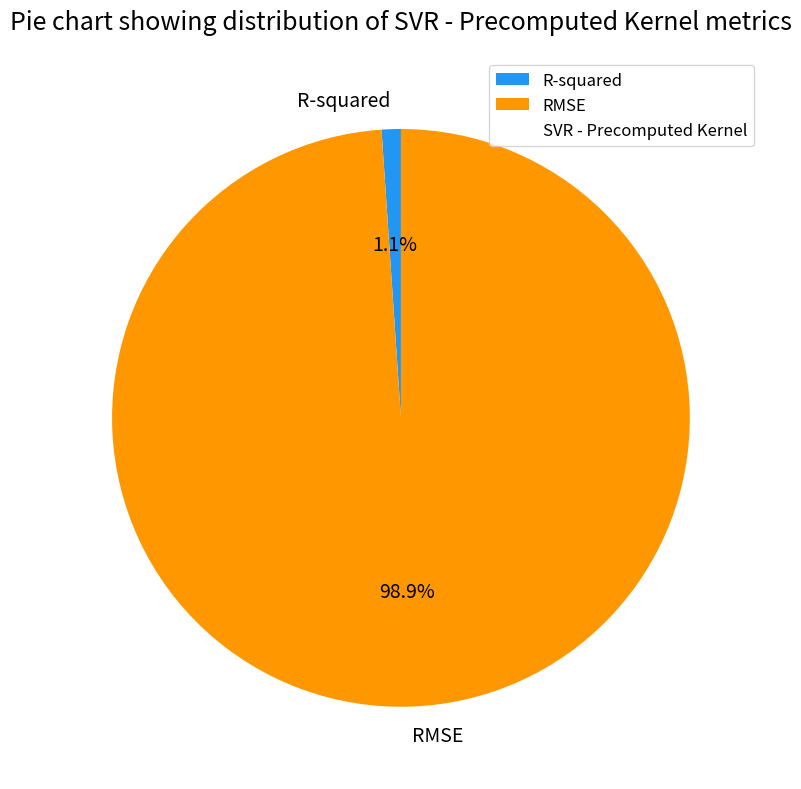

To the nearest percent, what is the difference between the R-squared and RMSE slice percentages?

98%